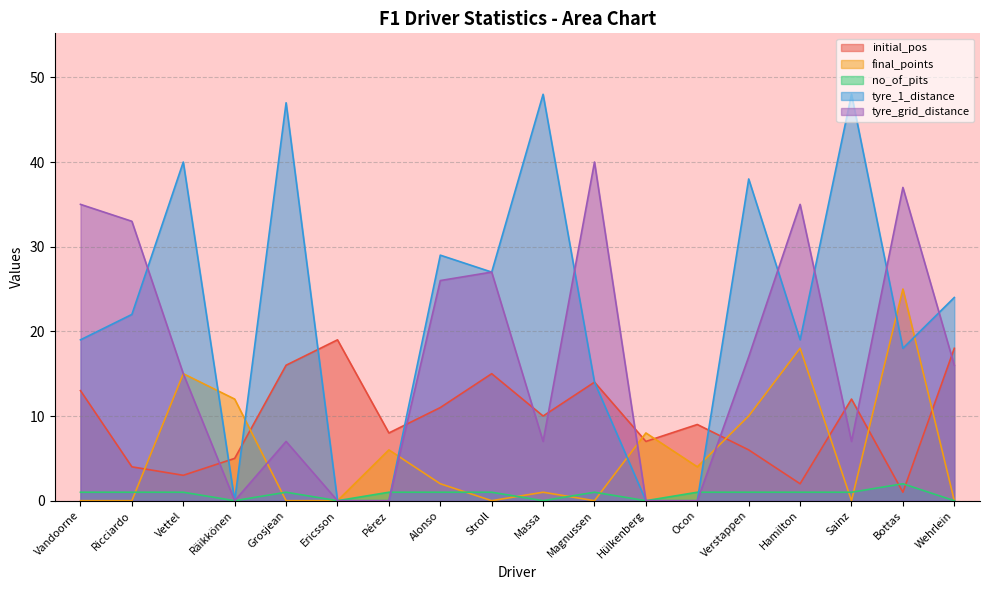

Reading left to right, transcribe all the data shown in this chart.

initial_pos: Vandoorne=13	Ricciardo=4	Vettel=3	Räikkönen=5	Grosjean=16	Ericsson=19	Pérez=8	Alonso=11	Stroll=15	Massa=10	Magnussen=14	Hülkenberg=7	Ocon=9	Verstappen=6	Hamilton=2	Sainz=12	Bottas=1	Wehrlein=18
final_points: Vandoorne=0	Ricciardo=0	Vettel=15	Räikkönen=12	Grosjean=0	Ericsson=0	Pérez=6	Alonso=2	Stroll=0	Massa=1	Magnussen=0	Hülkenberg=8	Ocon=4	Verstappen=10	Hamilton=18	Sainz=0	Bottas=25	Wehrlein=0
no_of_pits: Vandoorne=1	Ricciardo=1	Vettel=1	Räikkönen=0	Grosjean=1	Ericsson=0	Pérez=1	Alonso=1	Stroll=1	Massa=0	Magnussen=1	Hülkenberg=0	Ocon=1	Verstappen=1	Hamilton=1	Sainz=1	Bottas=2	Wehrlein=0
tyre_1_distance: Vandoorne=19	Ricciardo=22	Vettel=40	Räikkönen=0	Grosjean=47	Ericsson=0	Pérez=0	Alonso=29	Stroll=27	Massa=48	Magnussen=14	Hülkenberg=0	Ocon=0	Verstappen=38	Hamilton=19	Sainz=48	Bottas=18	Wehrlein=24
tyre_grid_distance: Vandoorne=35	Ricciardo=33	Vettel=15	Räikkönen=0	Grosjean=7	Ericsson=0	Pérez=0	Alonso=26	Stroll=27	Massa=7	Magnussen=40	Hülkenberg=0	Ocon=0	Verstappen=17	Hamilton=35	Sainz=7	Bottas=37	Wehrlein=16